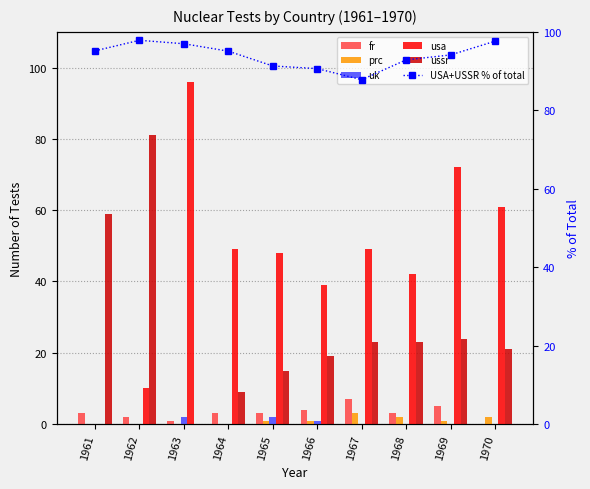

At 1969, list the series in order from largest to smallest.

USA+USSR % of total, usa, ussr, fr, prc, uk